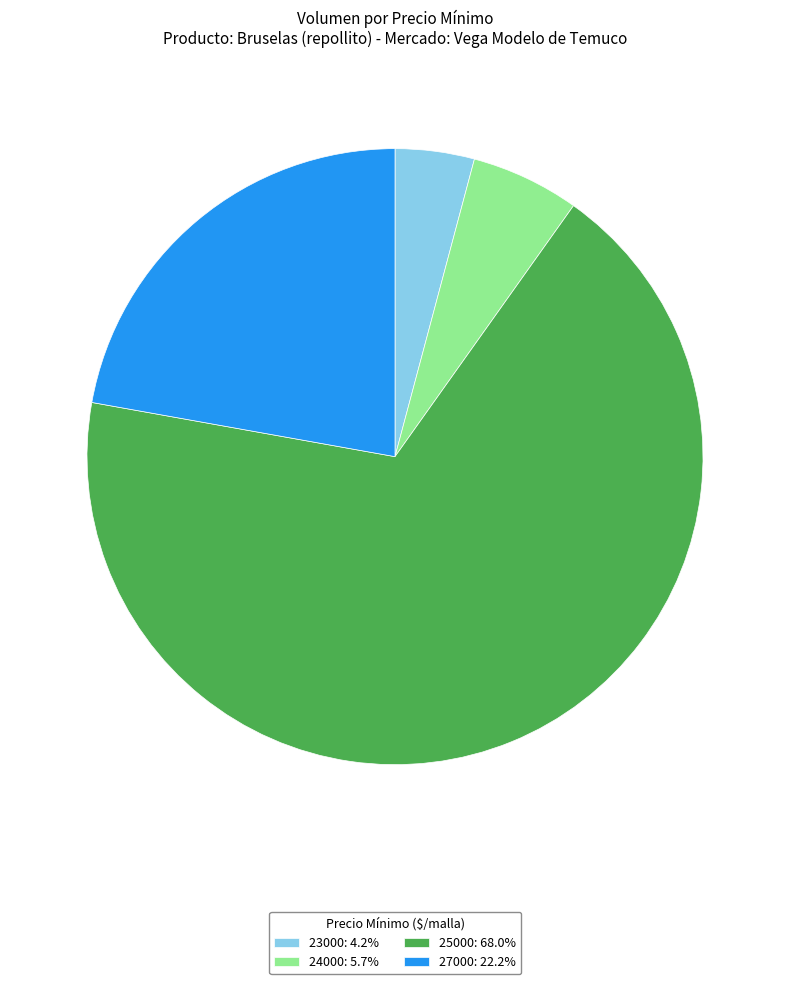

Is there a majority slice in this chart?

Yes